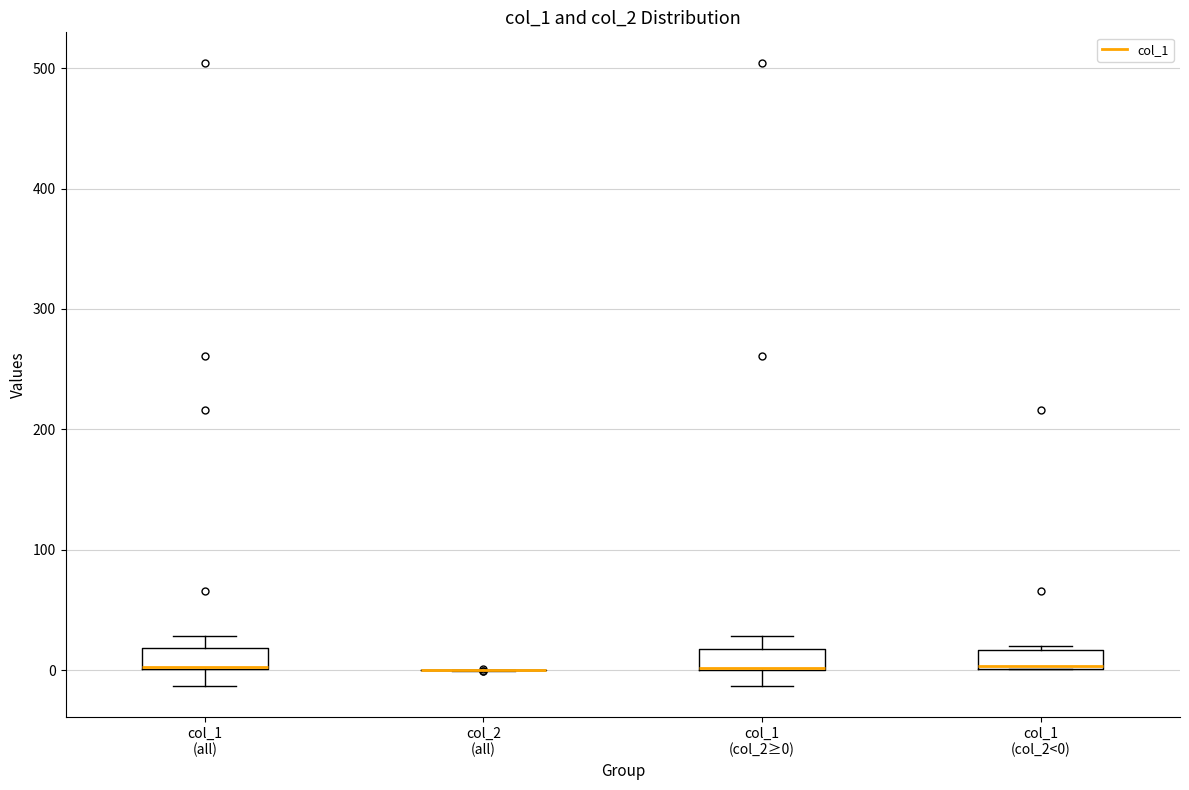

Reading left to right, transcribe this box plot: for each box, give where its median line is, the range the box spans, and where its two whiskers end, as read against the y-axis. The values are not printed on the chart, so give them approximately, as read against the axis.

col_1 (all): median 0 (drawn on the box's lower edge), box 0 to 20, whiskers -10 to 30
col_2 (all): box collapsed to a line at 0, whiskers 0 to 0
col_1 (col_2≥0): median 0 (drawn on the box's lower edge), box 0 to 20, whiskers -10 to 30
col_1 (col_2<0): median 0, box 0 to 20, whiskers 0 to 20 (just above the box's upper edge)